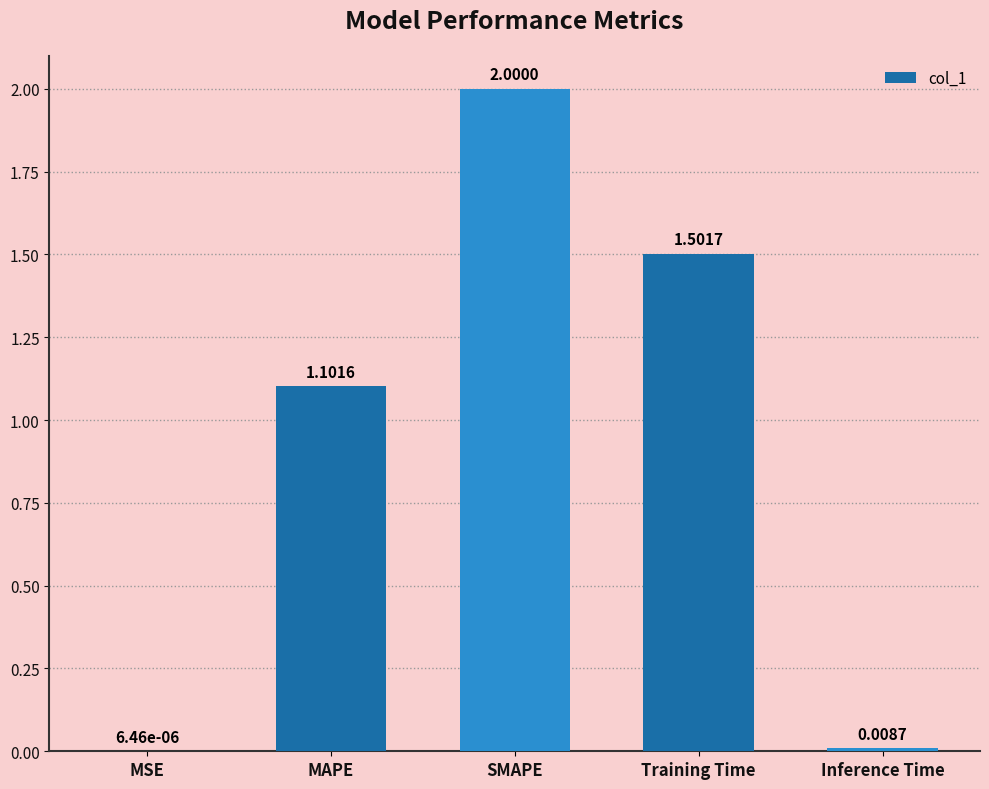

Which category has the highest value across all series?

SMAPE